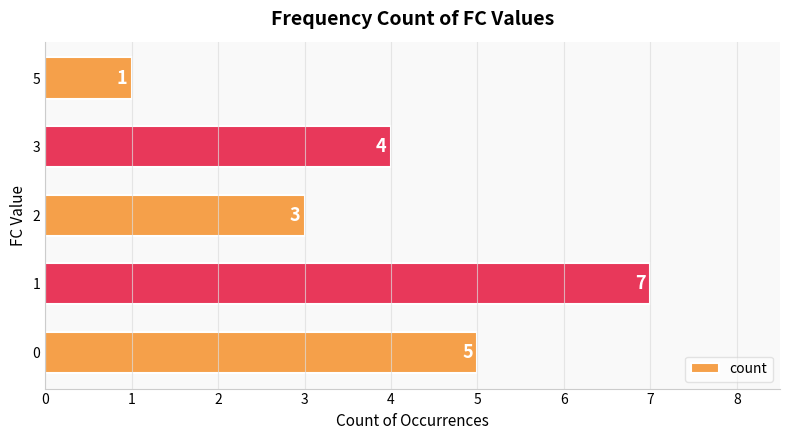

How many categories are shown in the chart?

5